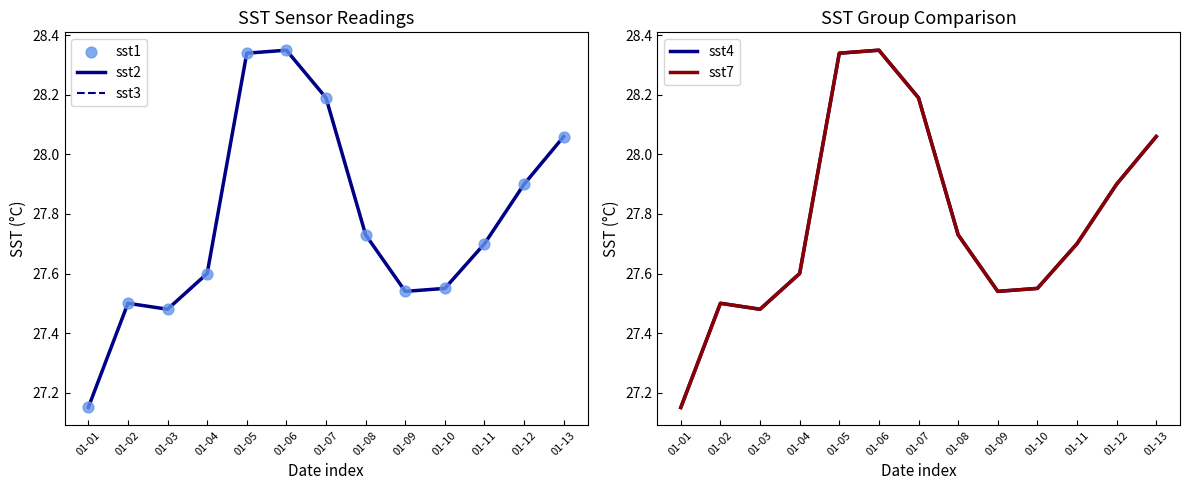

What are all the series names shown in the legend?

sst2, sst3, sst1, sst4, sst7